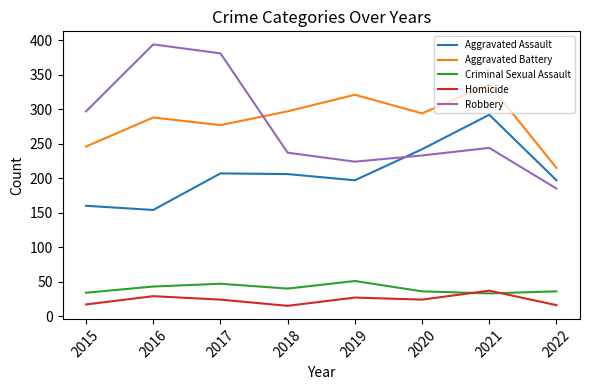

What is the total value across all series at 2020?

829